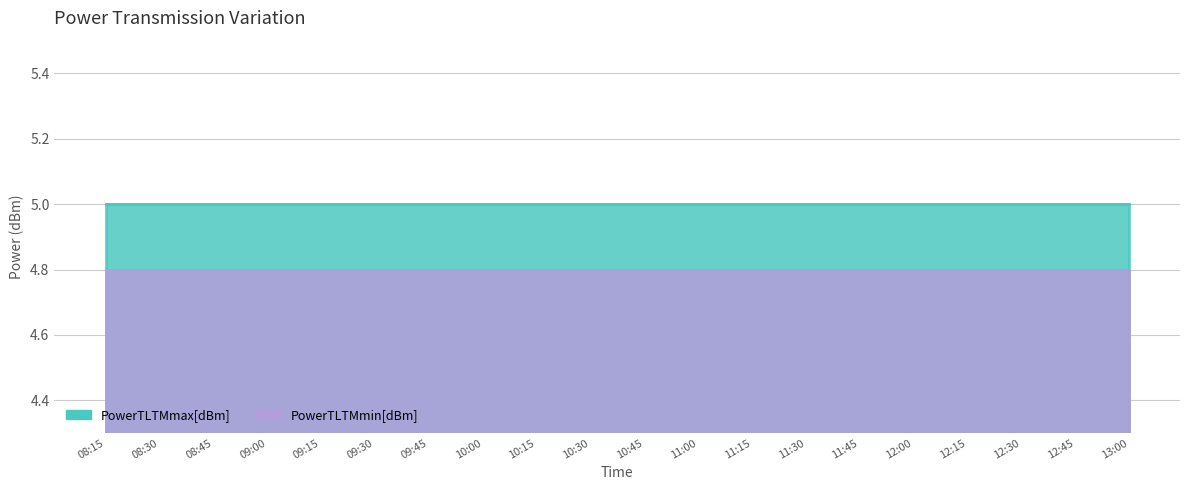

What is the total value across all series at 10:45?

9.8